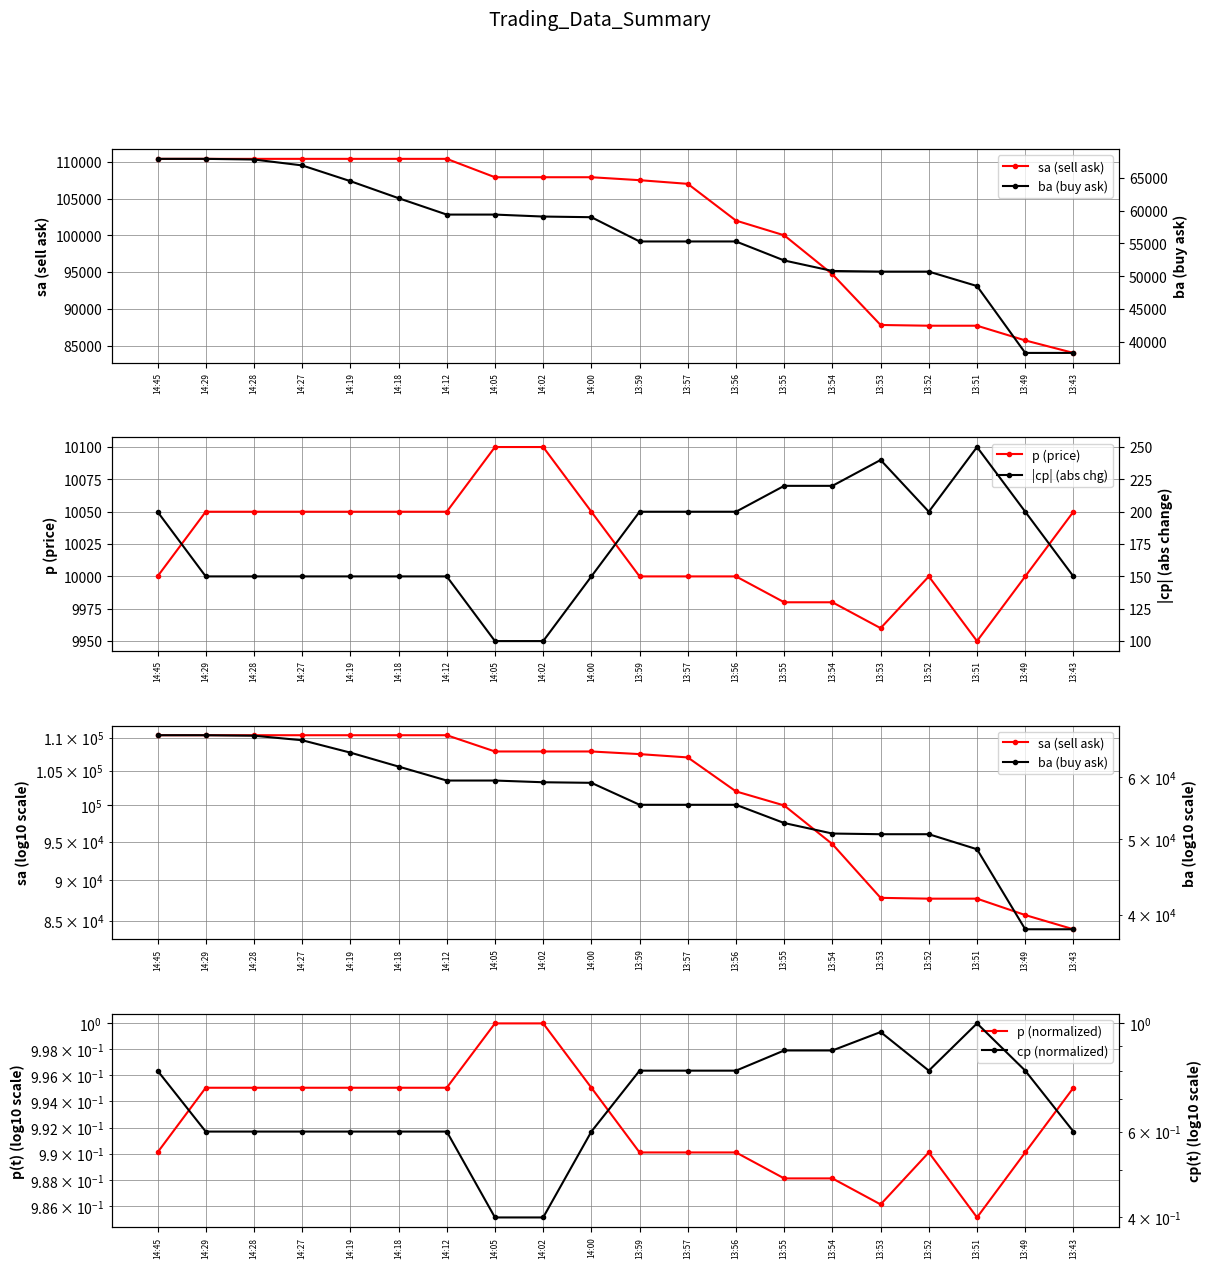

The value of cp (normalized) at 14:18 is 0.6. True or false?

True